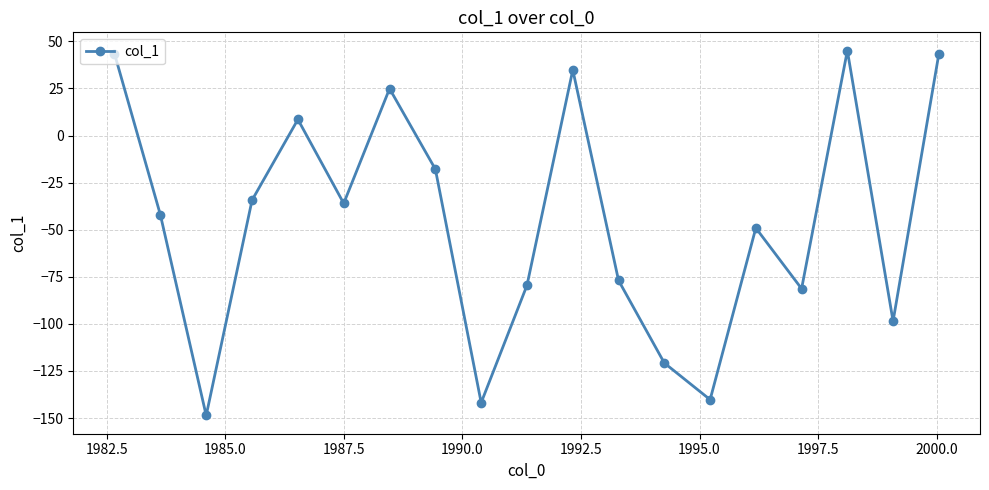

What is the greatest value displayed?

45.1